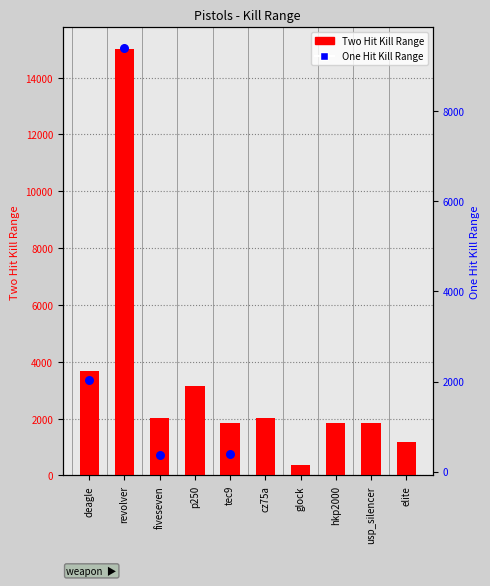

What are all the series names shown in the legend?

Two Hit Kill Range, One Hit Kill Range